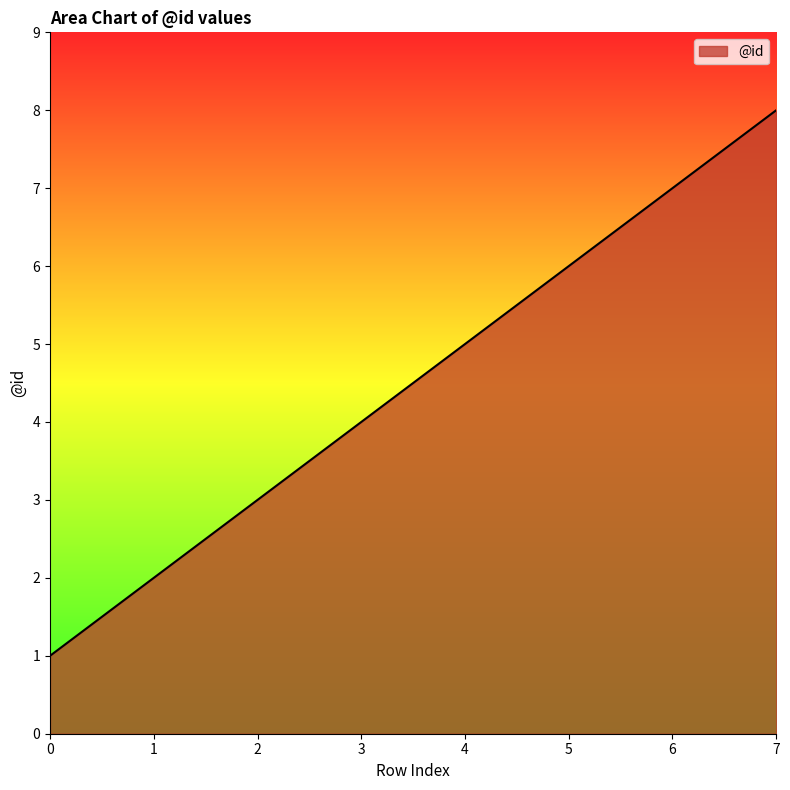

List the labels in order of value, smallest first.

0, 1, 2, 3, 4, 5, 6, 7